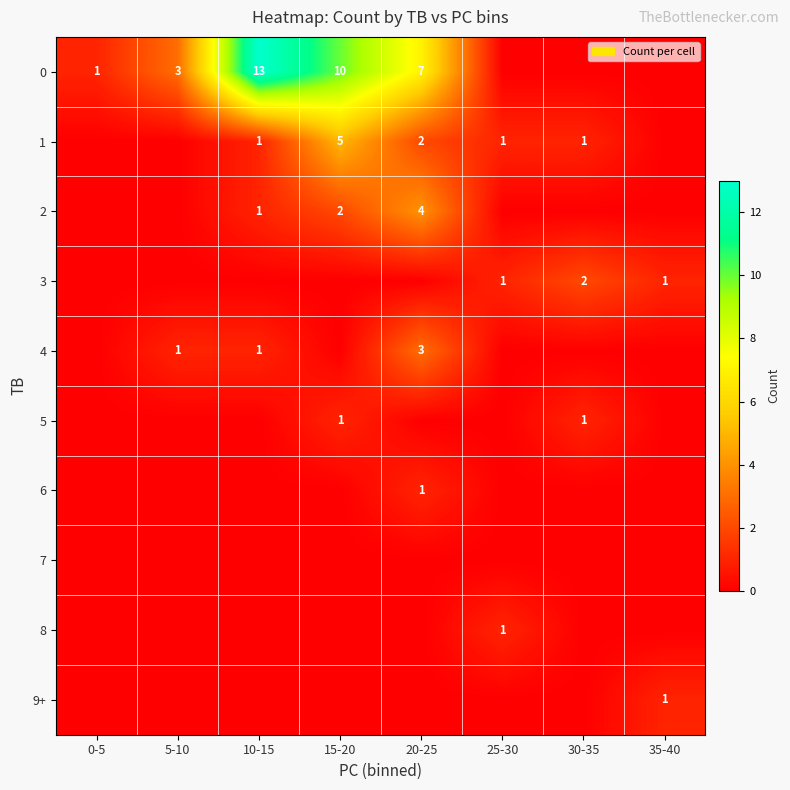

What is the total value across all series at 15-20?

18